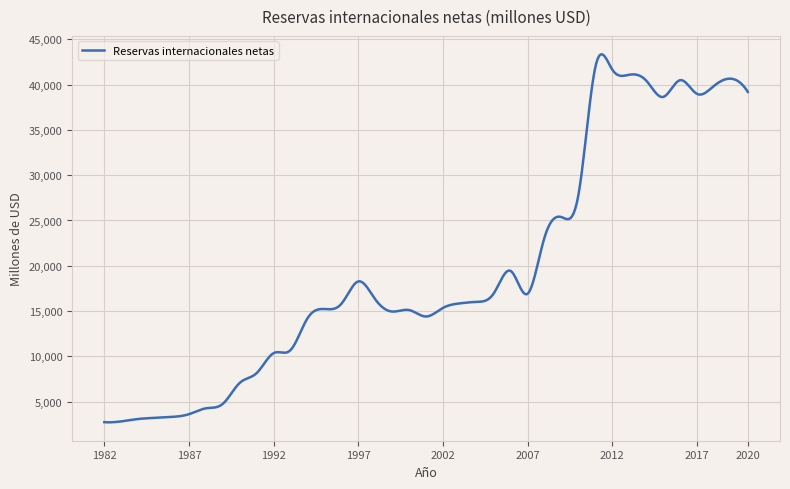

What is the greatest value displayed?

43352.6